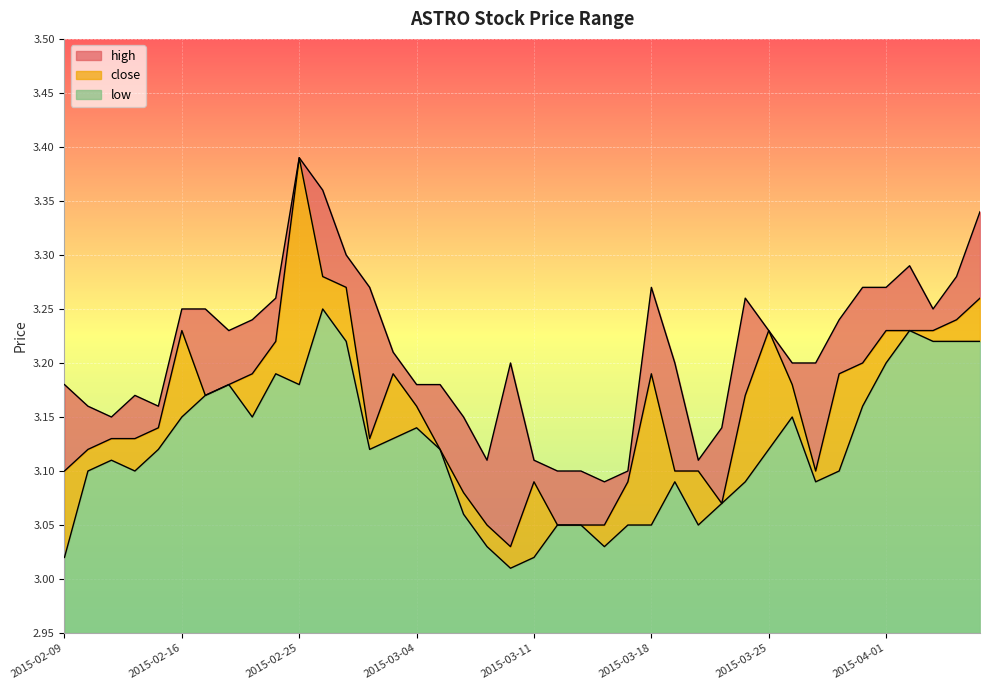

What is the label of the 6th point from the right?

2015-03-31